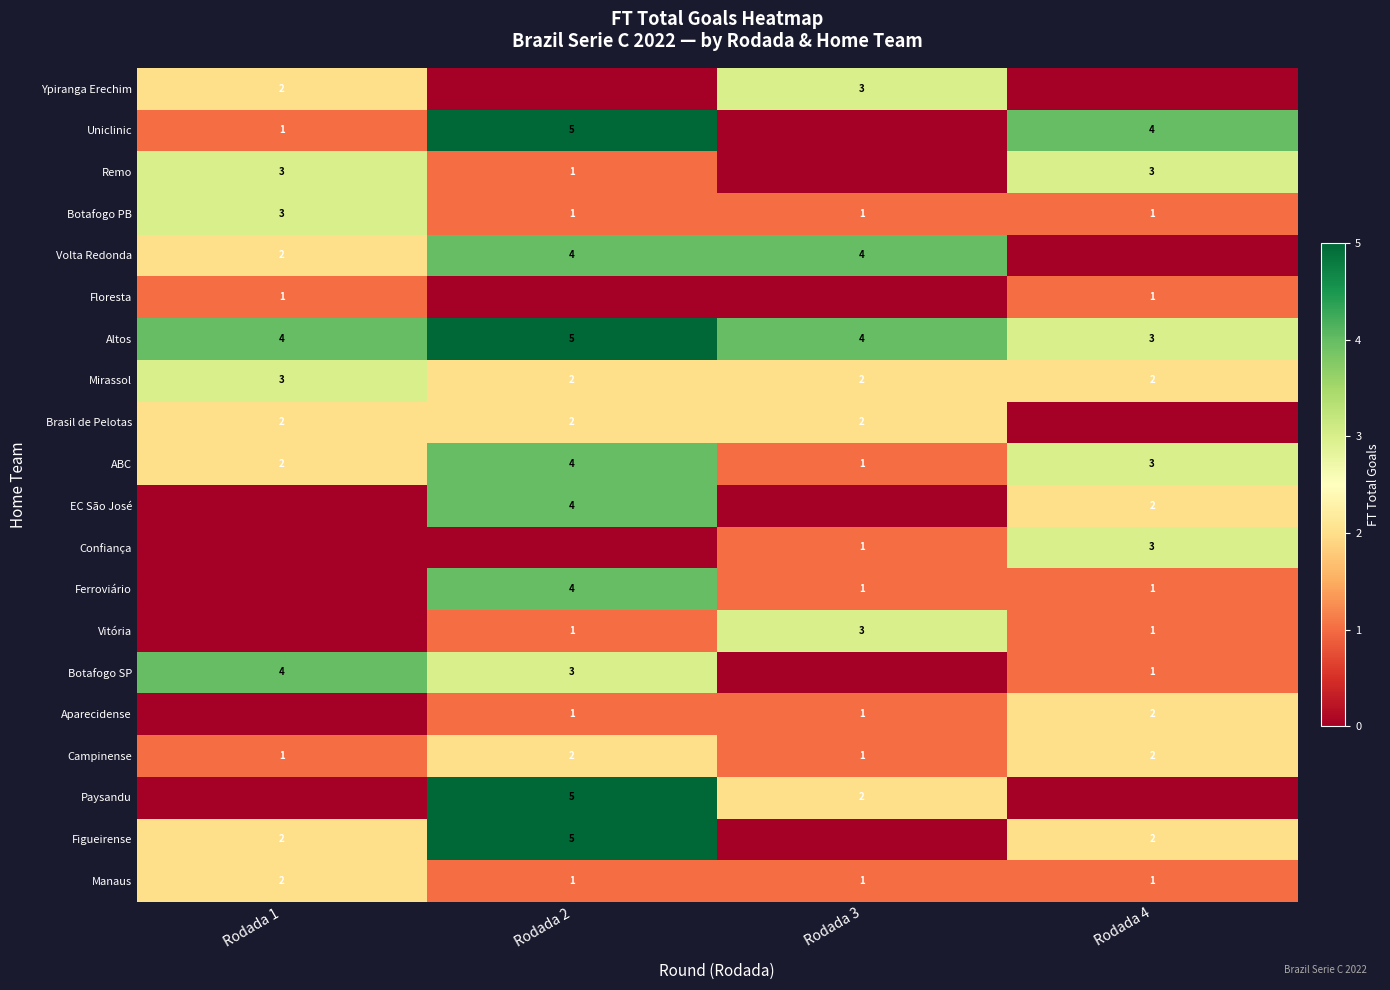

Which category has the lowest value across all series?

Rodada 2